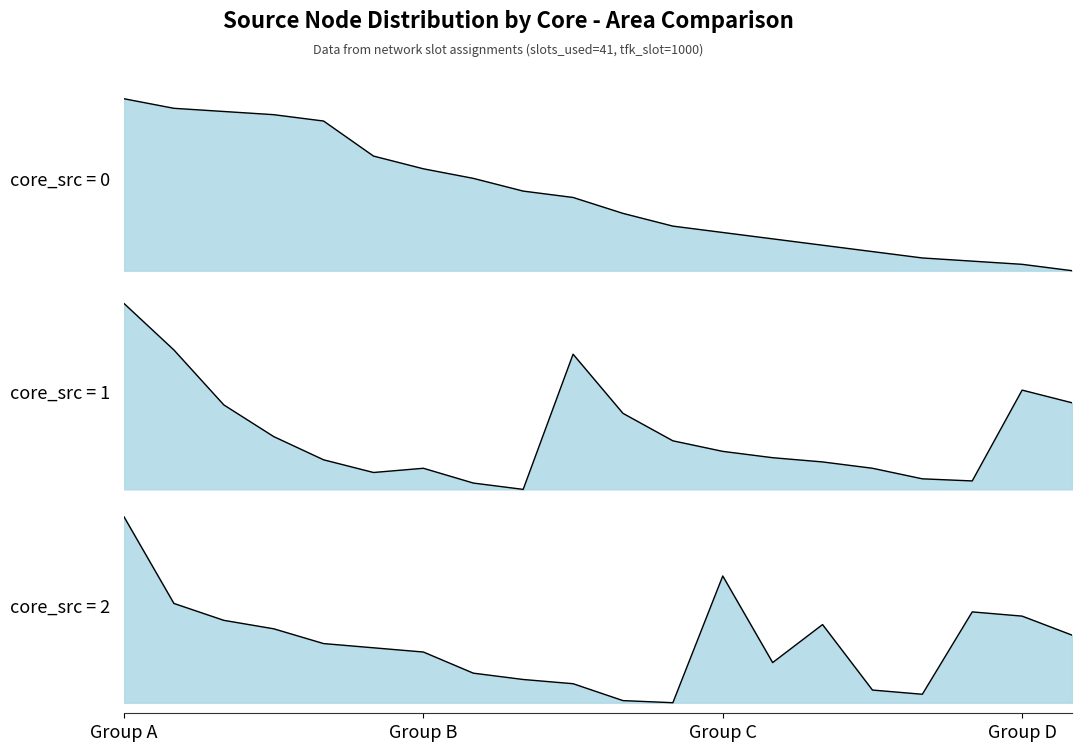

True or false: core_src=0 and core_src=2 intersect in this chart.

True